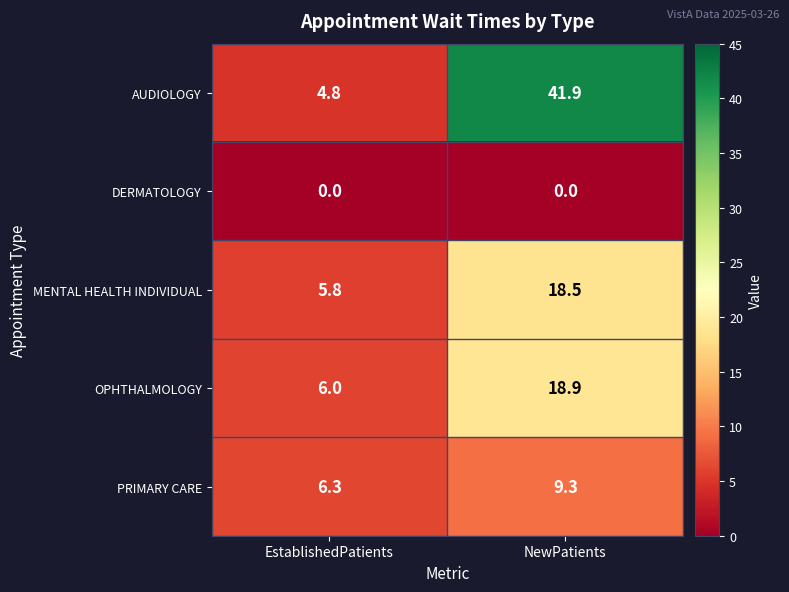

The PRIMARY CARE series shows 6.3 at EstablishedPatients. True or false?

True